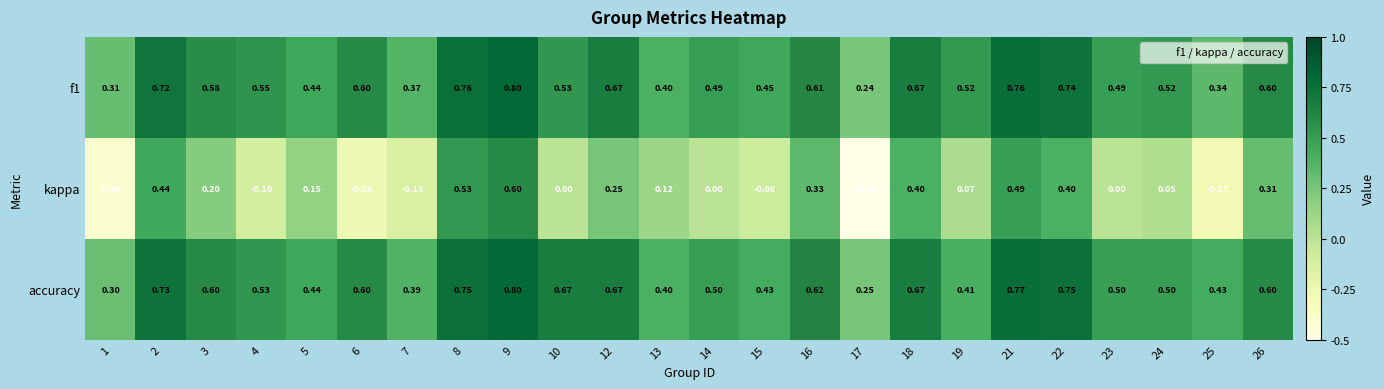

Which series has the widest spread of values?

kappa